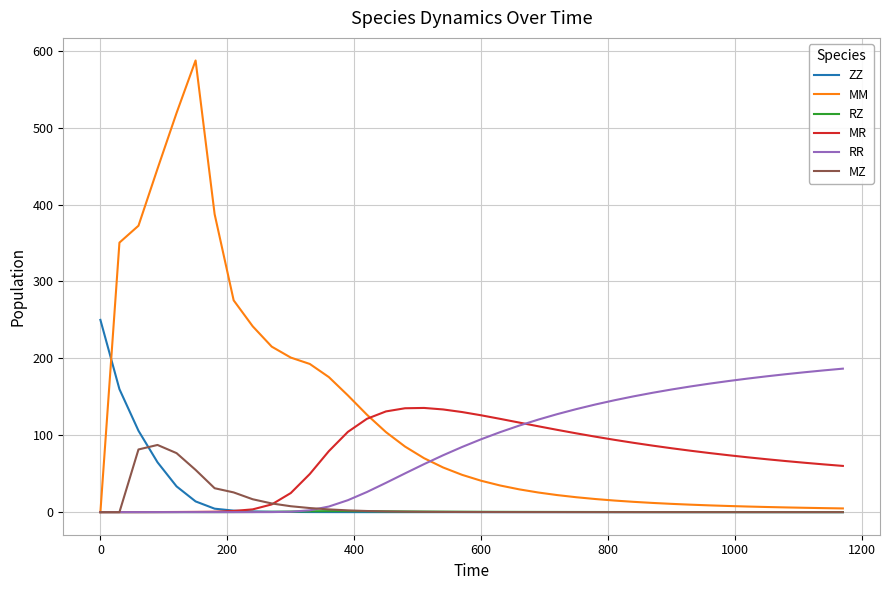

Which series has the largest total across all categories?

MM